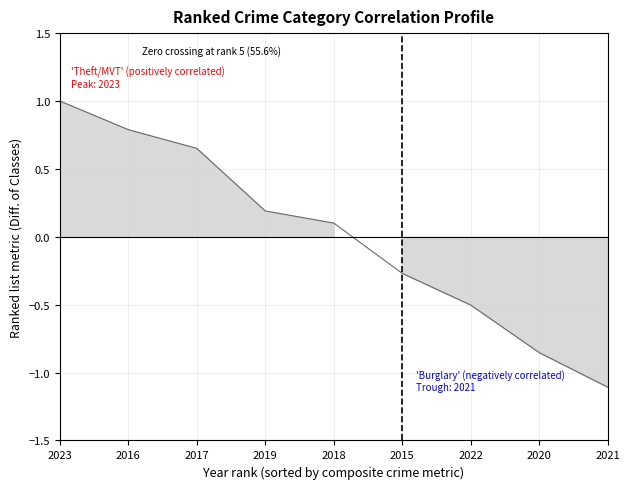

Which category has the highest value across all series?

2023